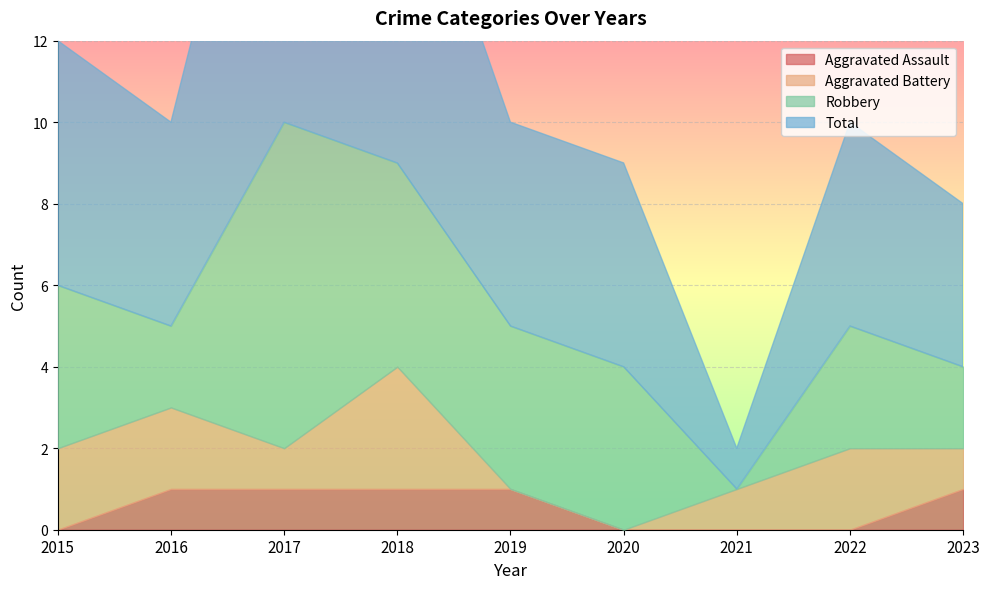

Is it true that Total equals 4 at 2018?

False